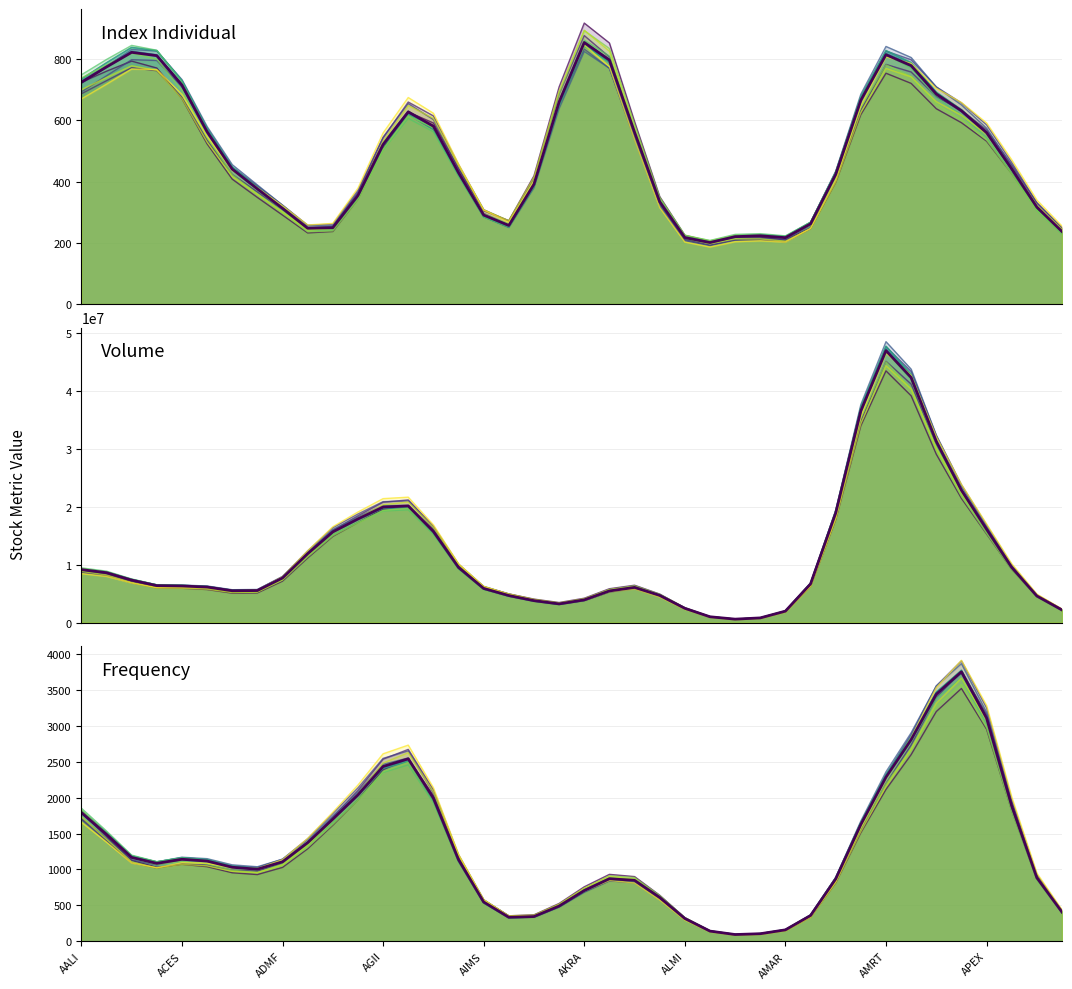

What is the sum of all Volume values?

456869900.0